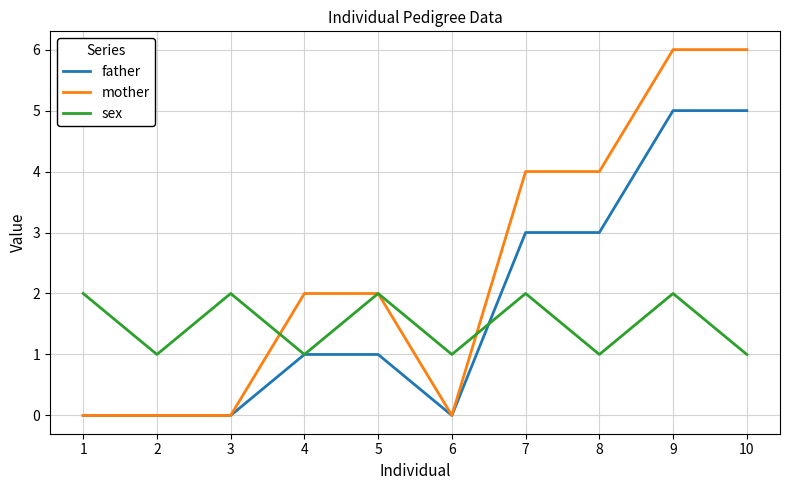

Which series has the widest spread of values?

mother